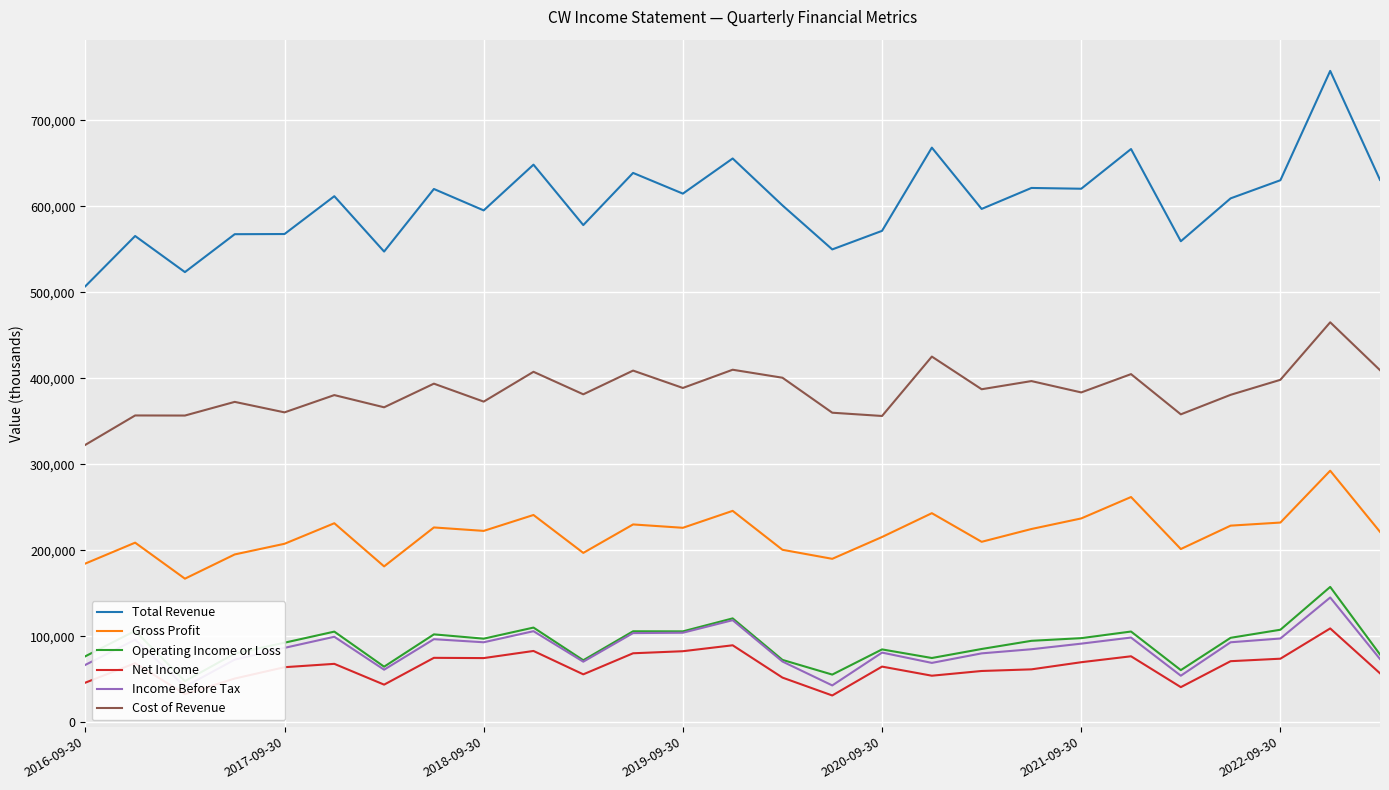

What is the highest value of the Total Revenue series?

757700